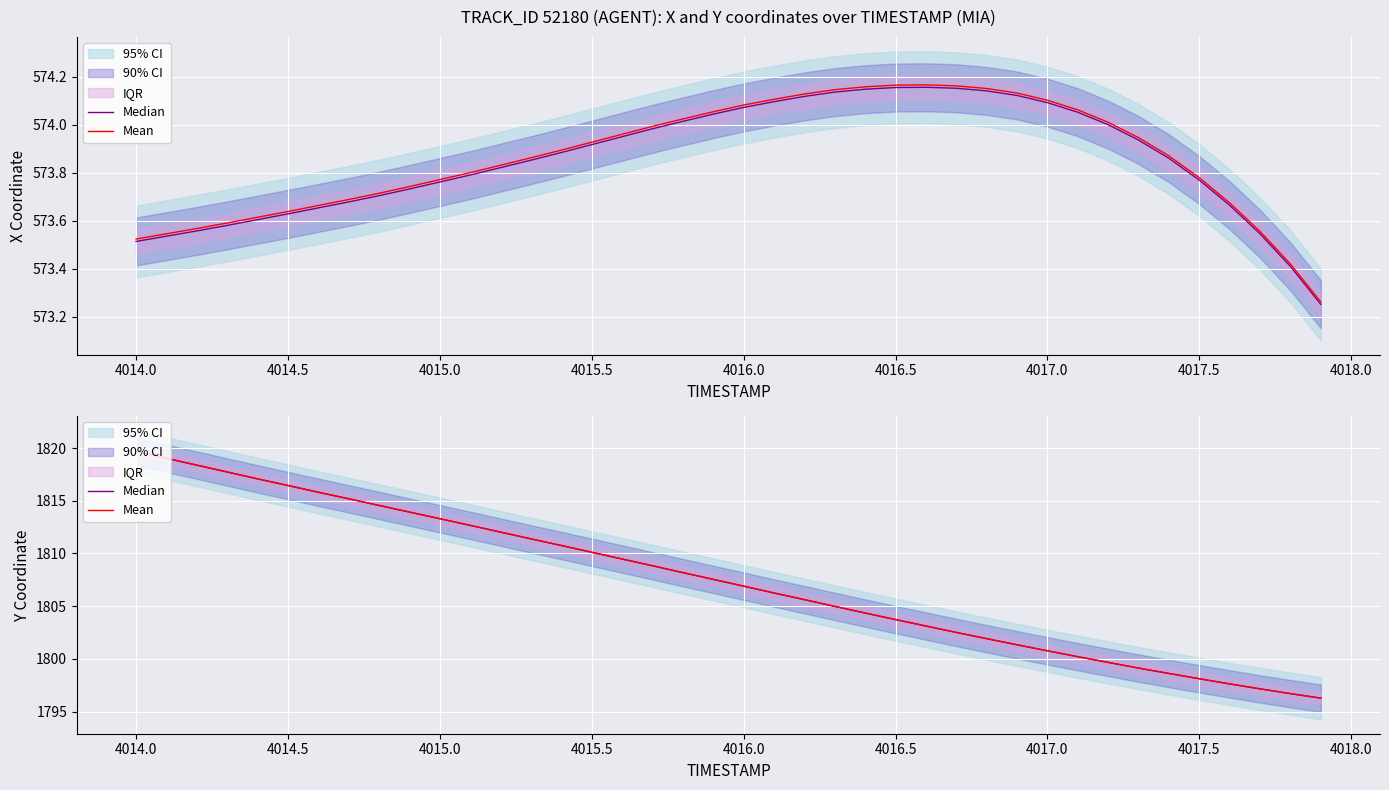

What is the greatest value displayed?

1819.7